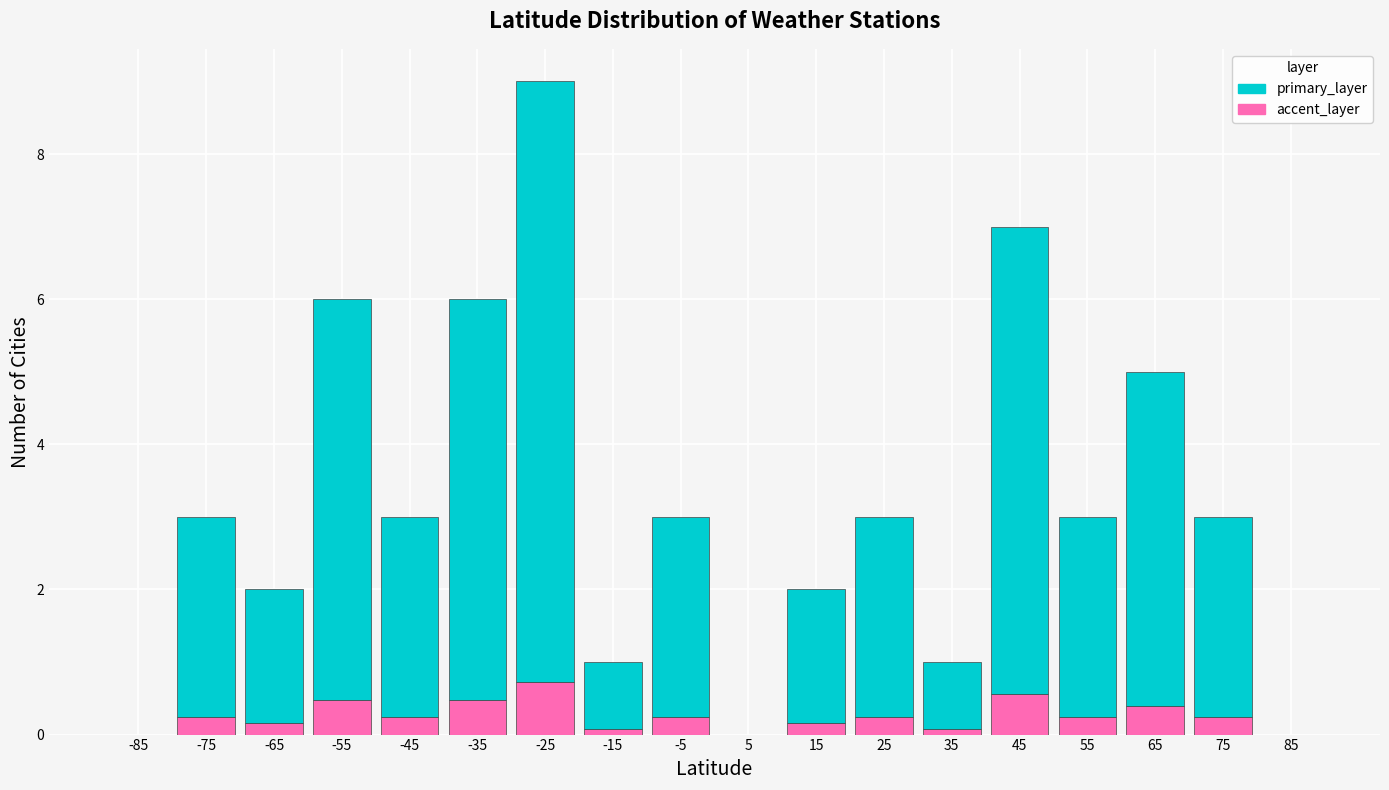

Which range on the x-axis has the tallest stacked bar (by total height)?

-30 to -20